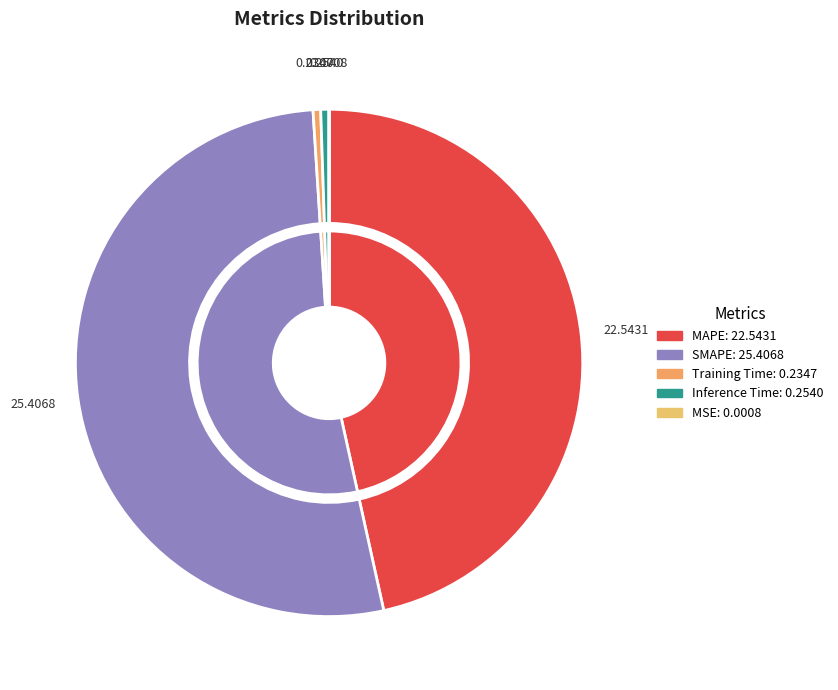

How much of the chart is everything except MSE?

100.0%